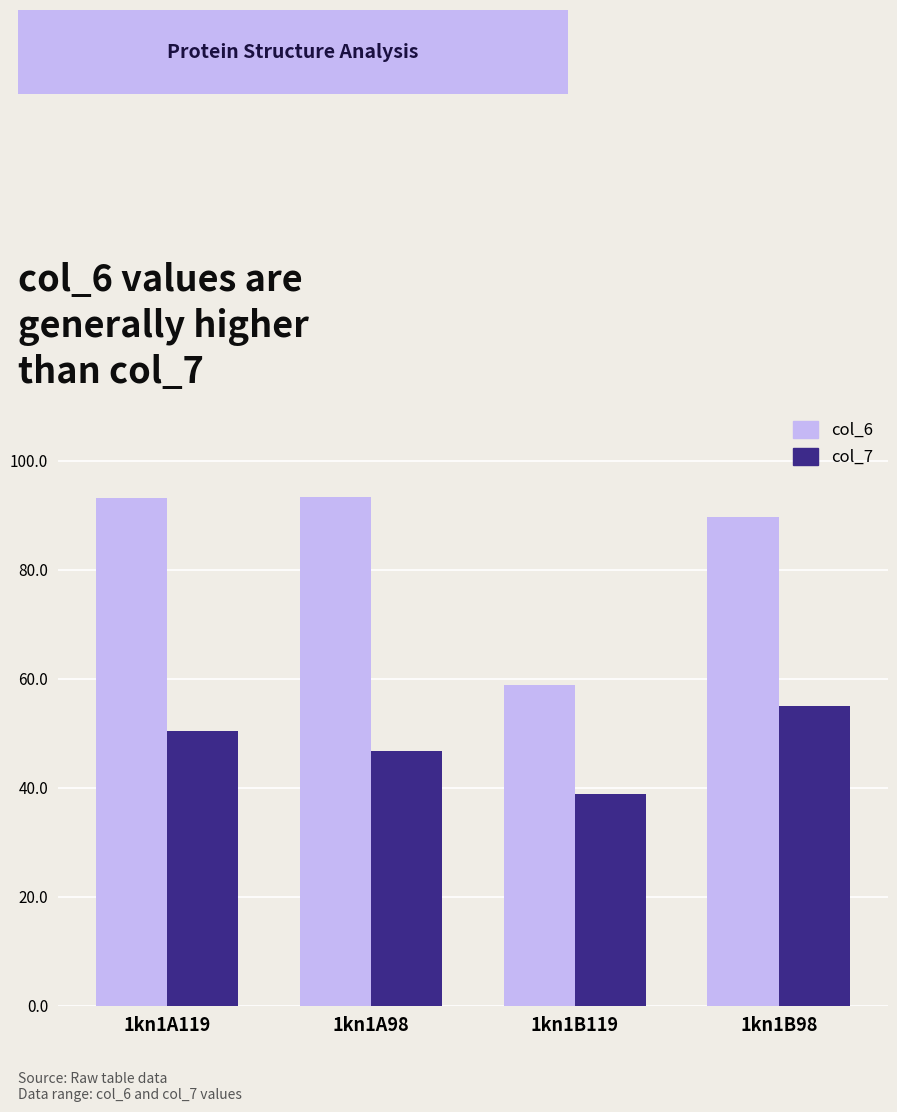

Which series has the largest total across all categories?

col_6